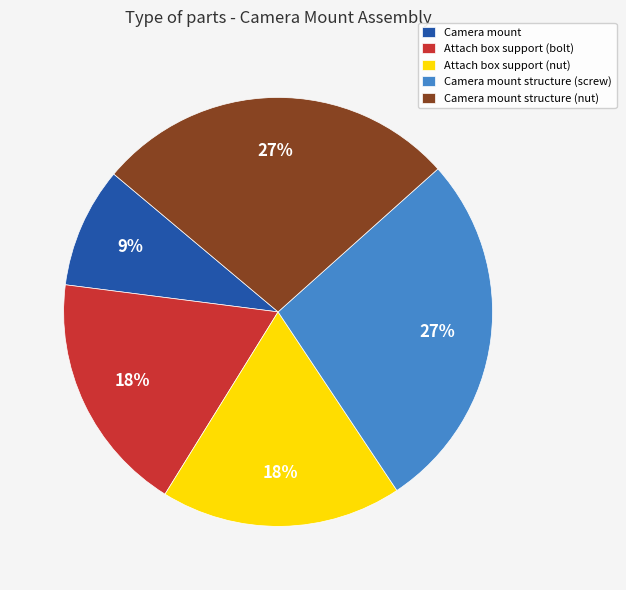

Between Camera mount structure (screw) and Camera mount, which is larger?

Camera mount structure (screw)